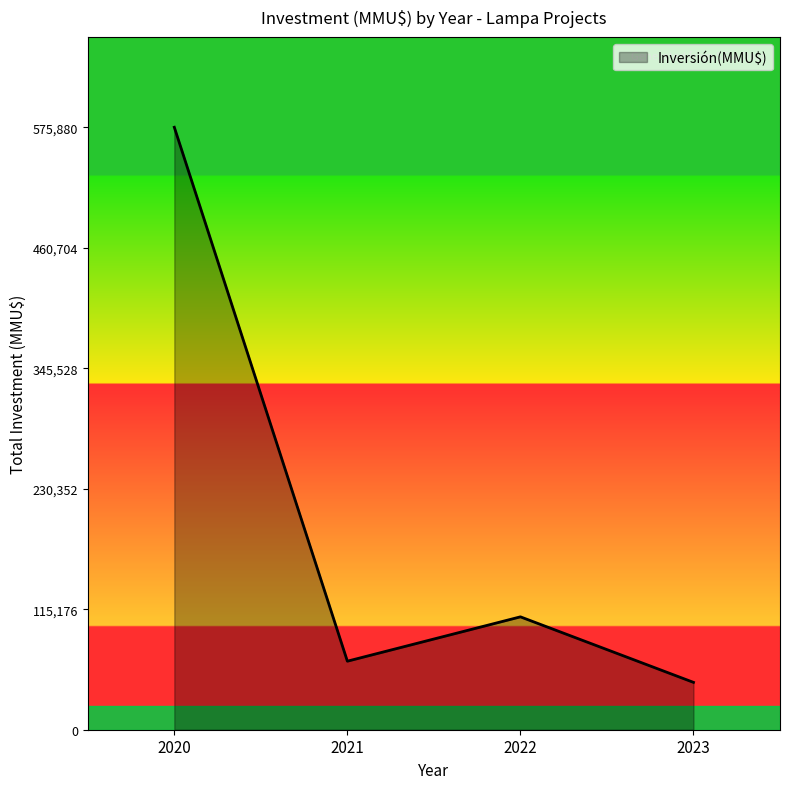

Reading left to right, transcribe all the data shown in this chart.

575880	65510	107908	45275